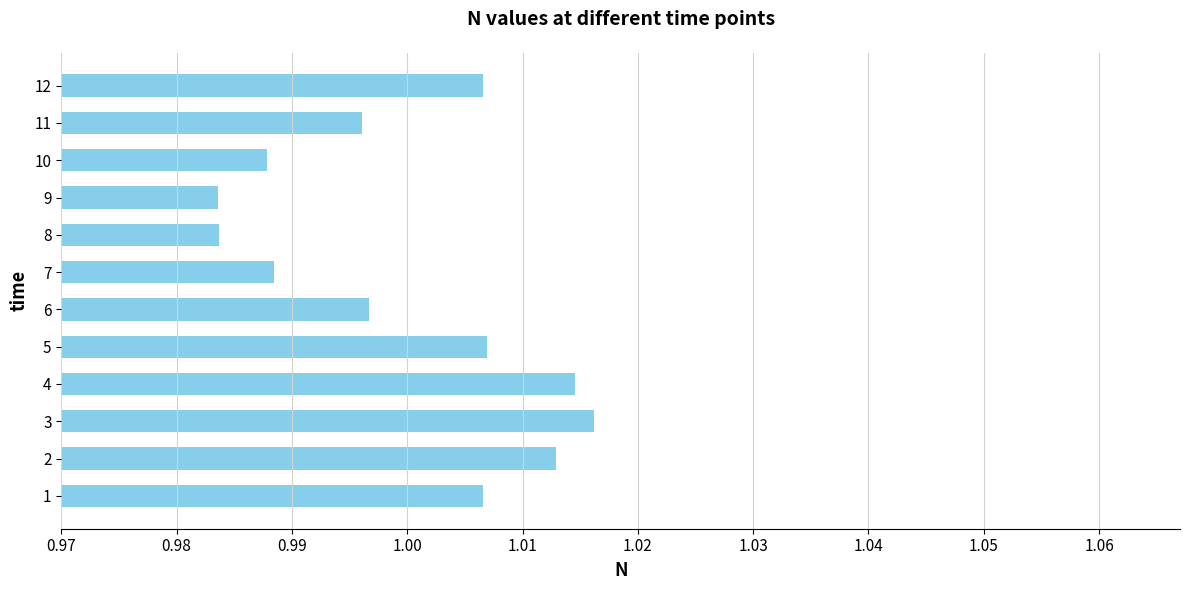

Between 8 and 4, which is larger?

4